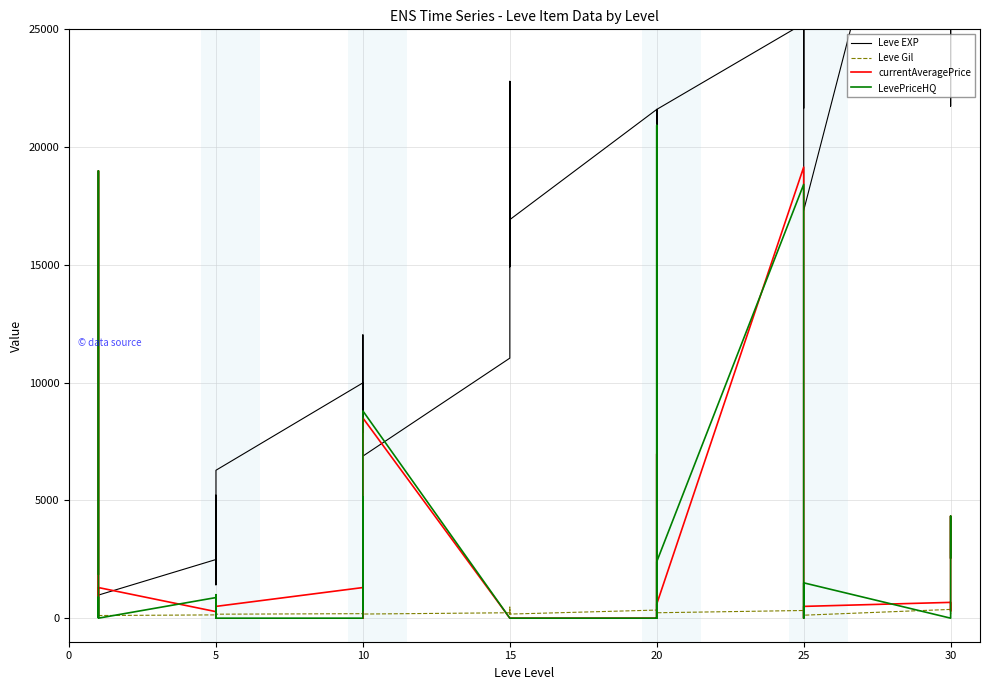

True or false: currentAveragePrice has more than 2 interior local peaks.

True